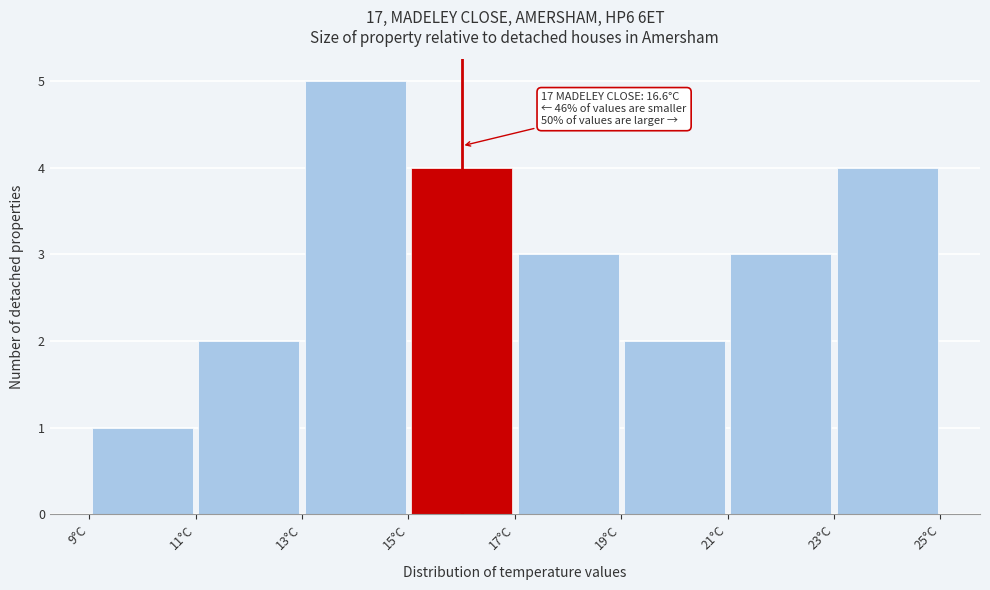

Over which range of the x-axis is the bar tallest?

13 to 15